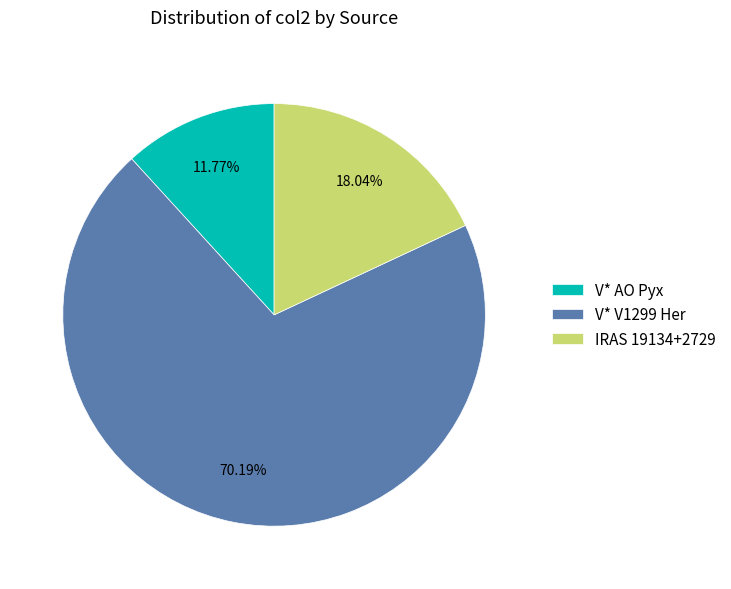

Does V* AO Pyx account for over 50% of the chart?

No